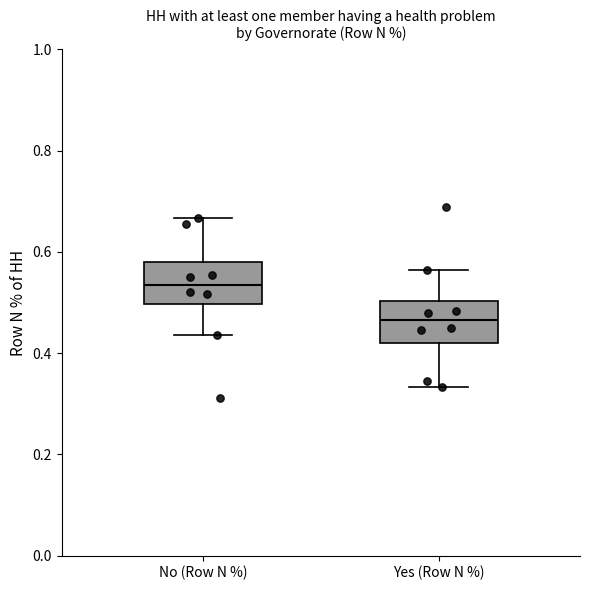

Where is the lower edge of the box for No (Row N %) on the y-axis? The values are not printed on the chart, so give them approximately, as read against the axis.

0.50